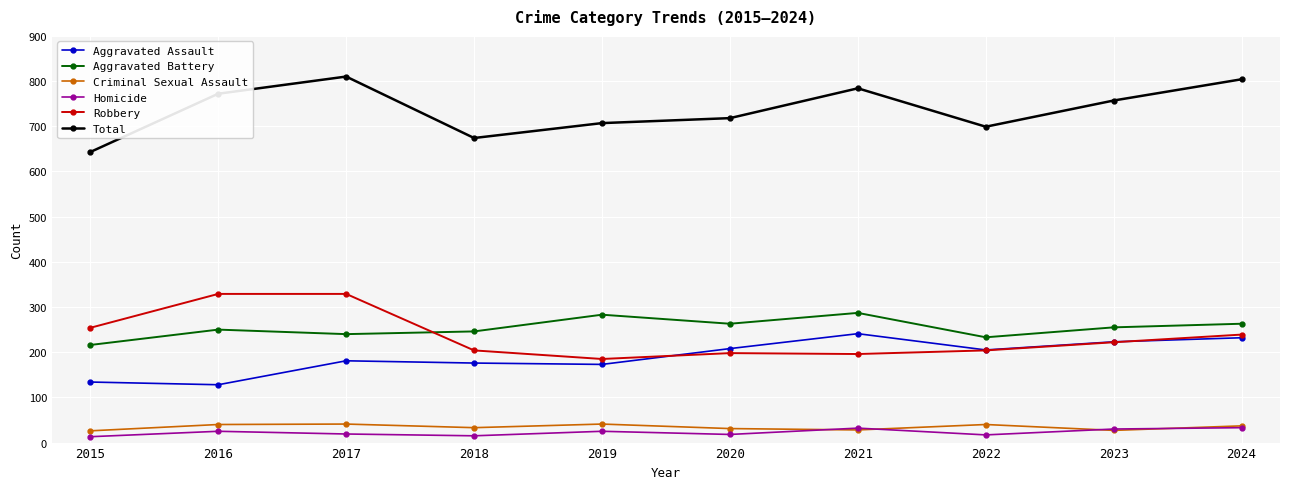

Where is Total nearest to the value 726?

2020